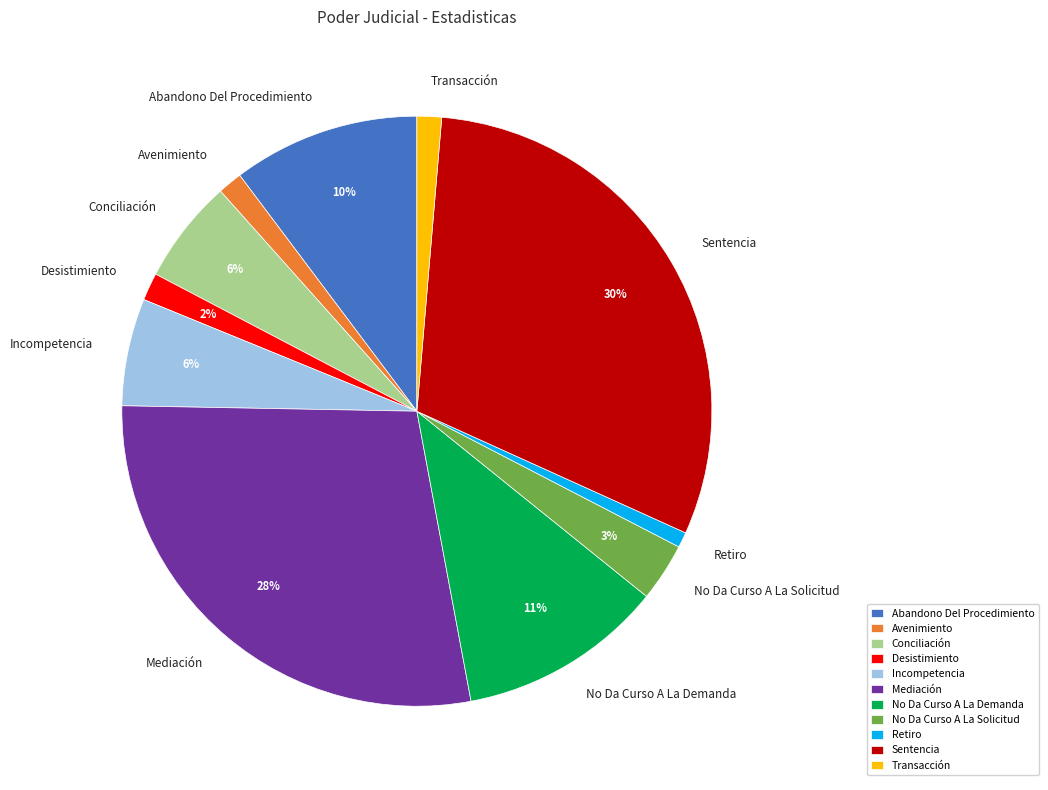

Do No Da Curso A La Solicitud and Transacción together represent more than half of the pie?

No